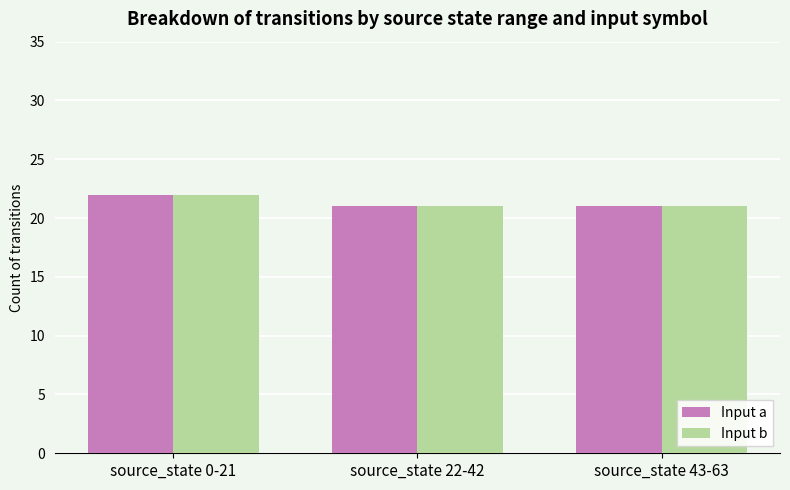

At which category is the sum across all series the highest?

source_state 0-21